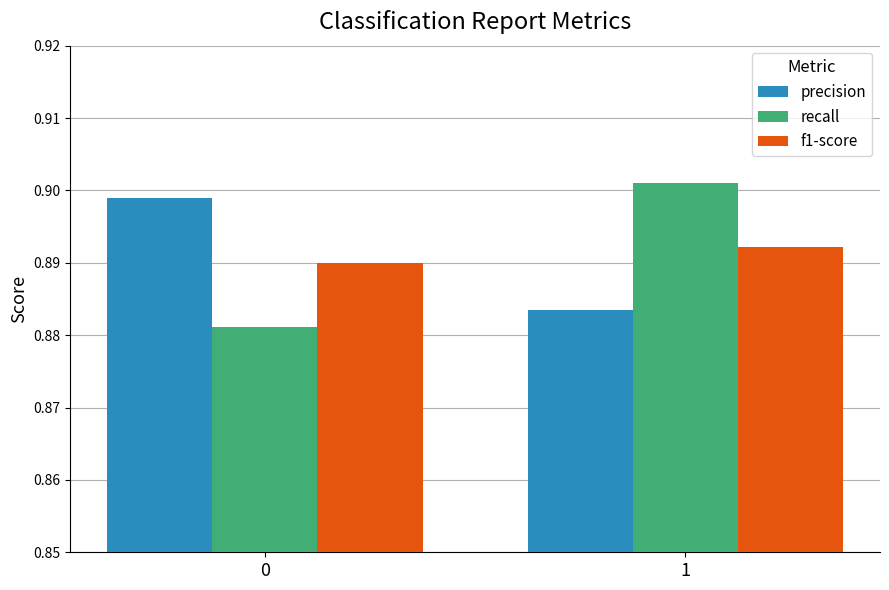

What is the sum of all precision values?

1.8